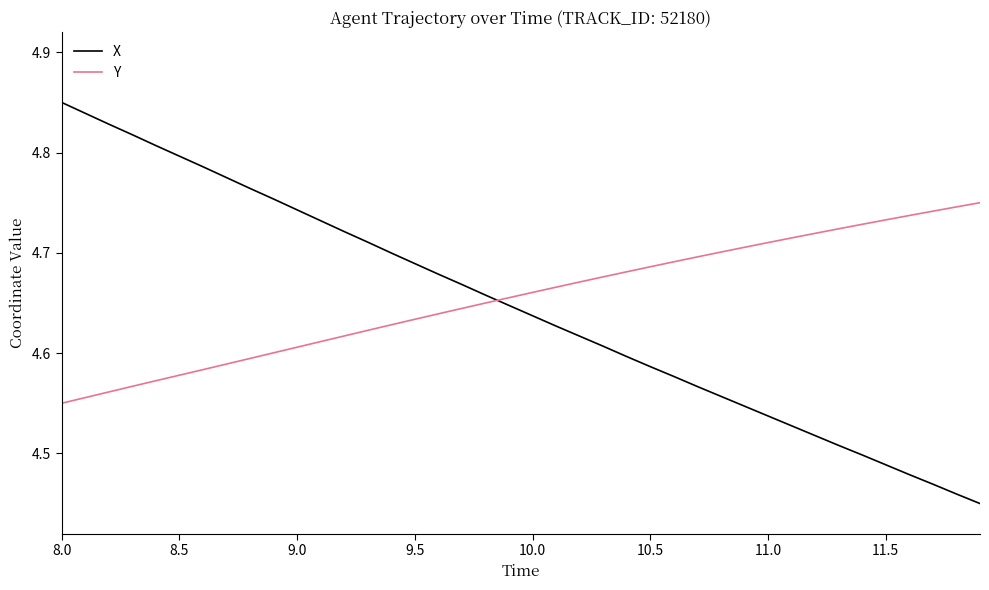

True or false: X and Y intersect in this chart.

True